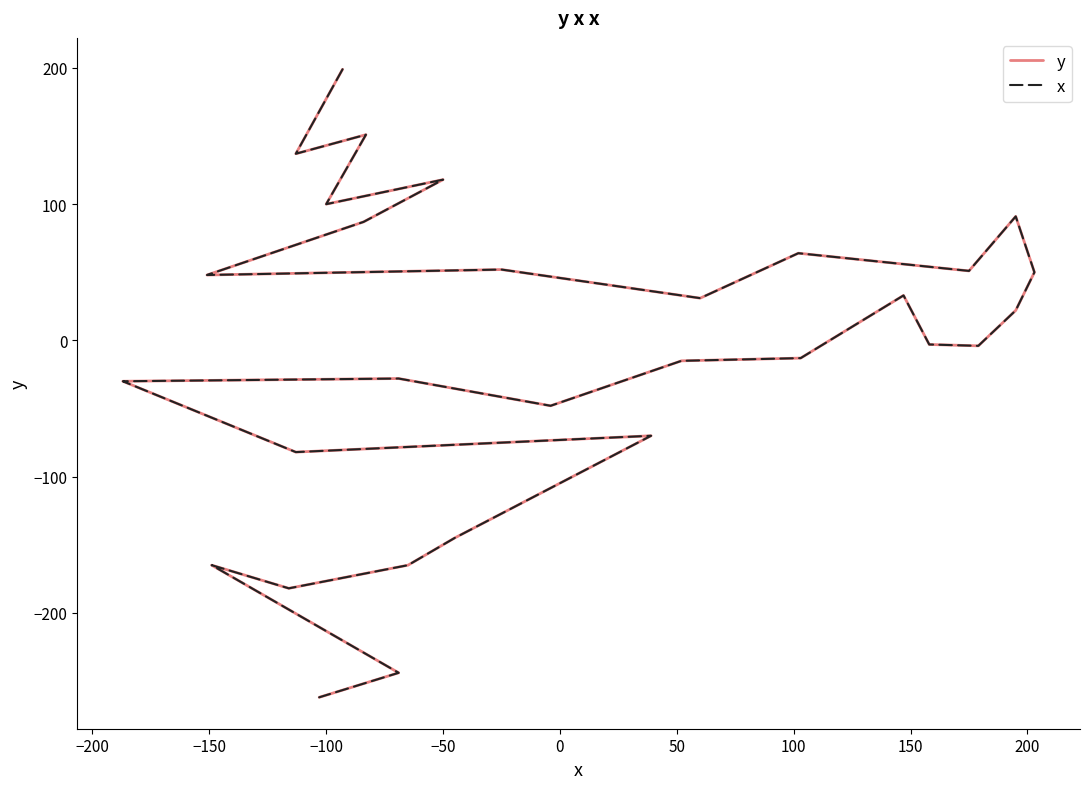

How many lines are shown in the chart?

2